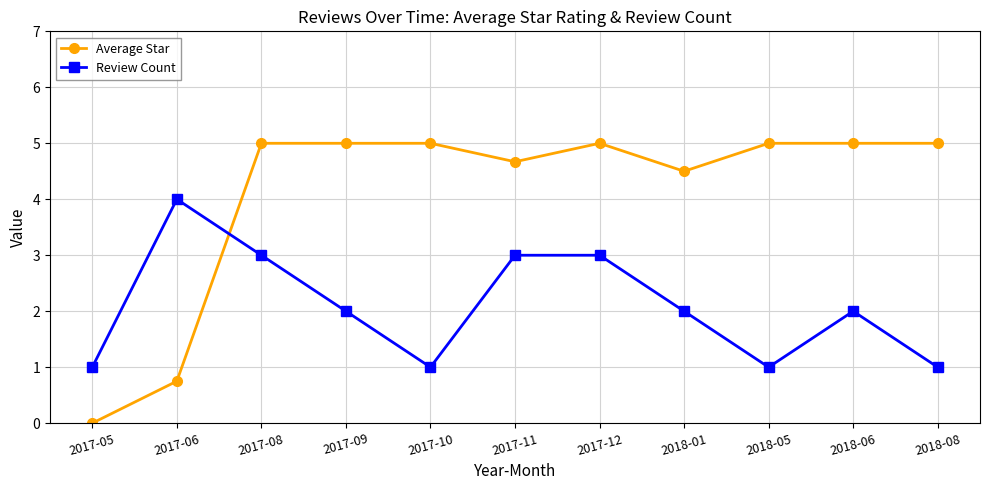

What is the greatest value displayed?

5.0